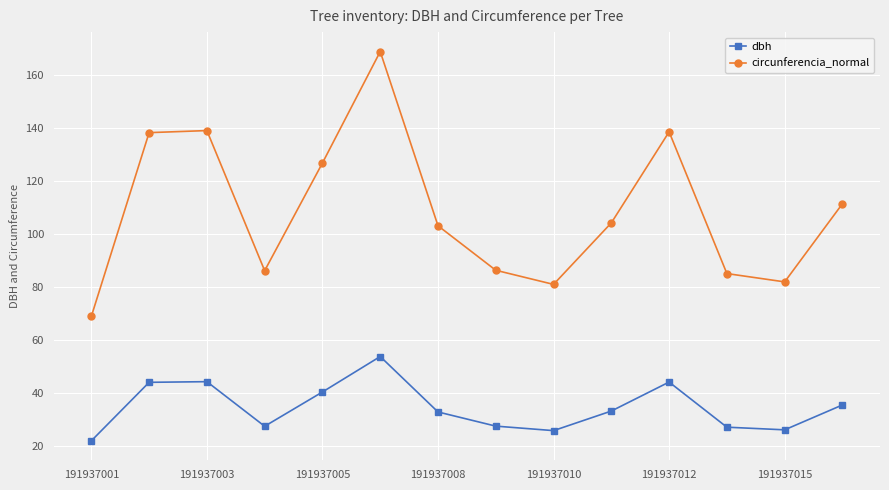

Count the number of categories in the chart.

14